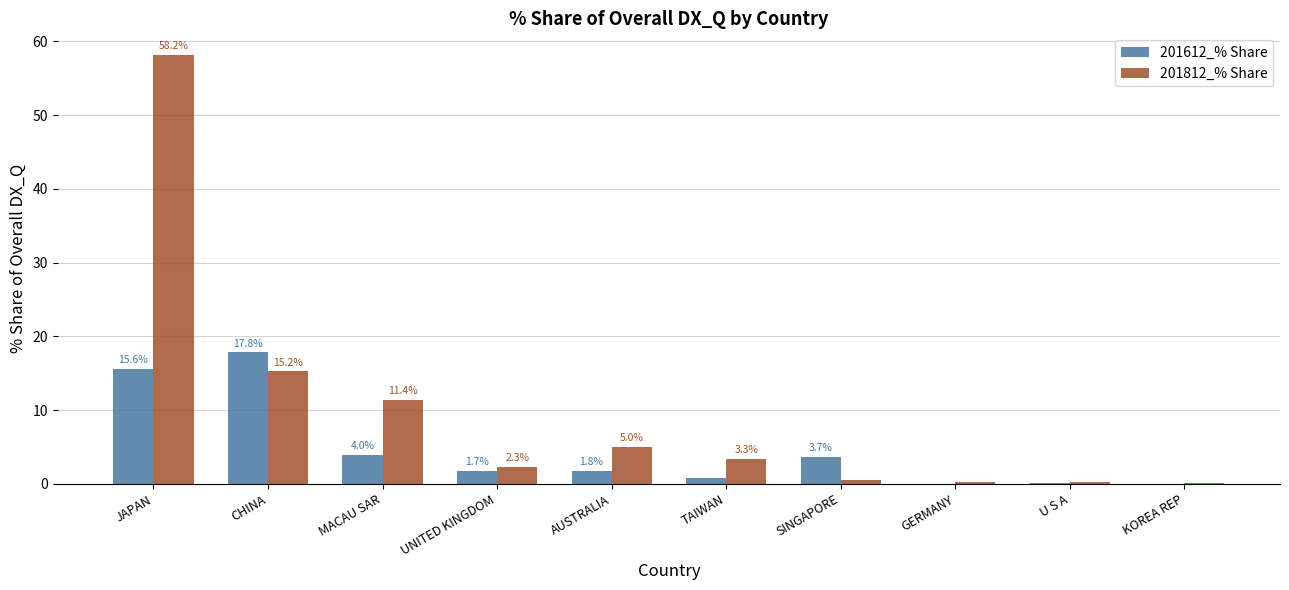

Which category has the highest value across all series?

JAPAN